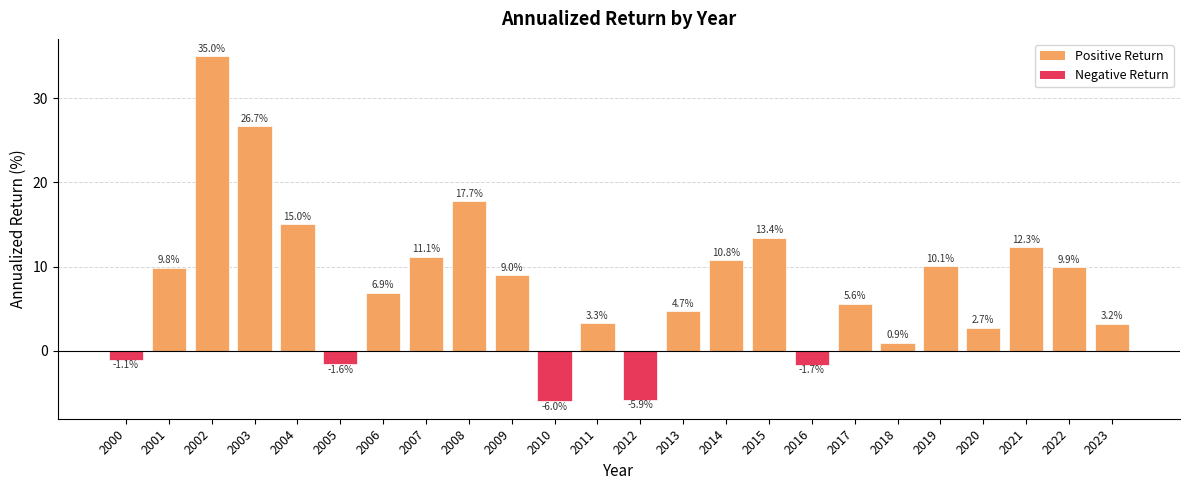

Which has a higher value, 2010 or 2015?

2015